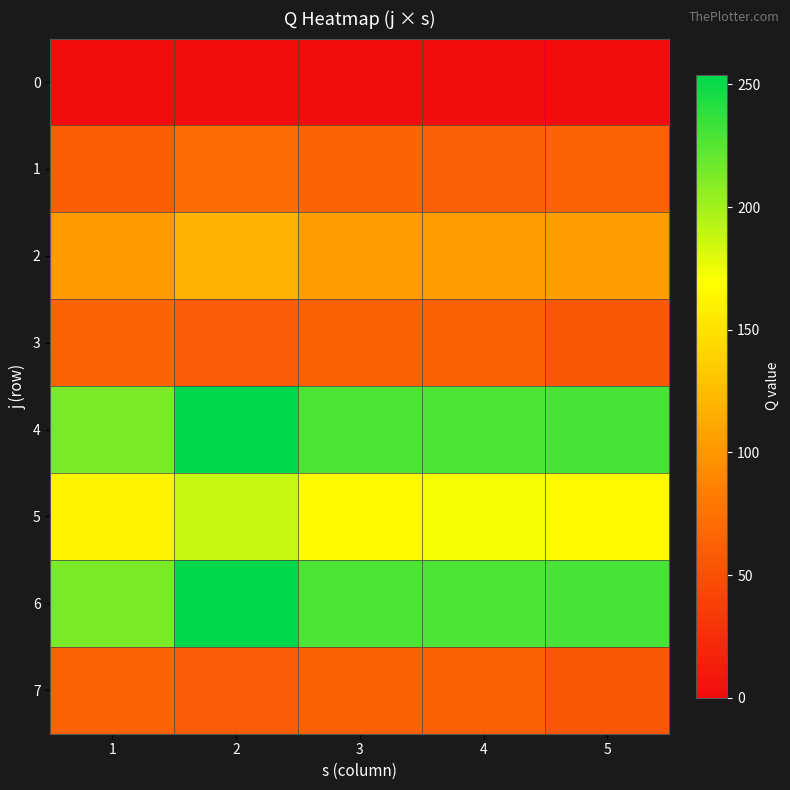

What is the greatest value displayed?

254